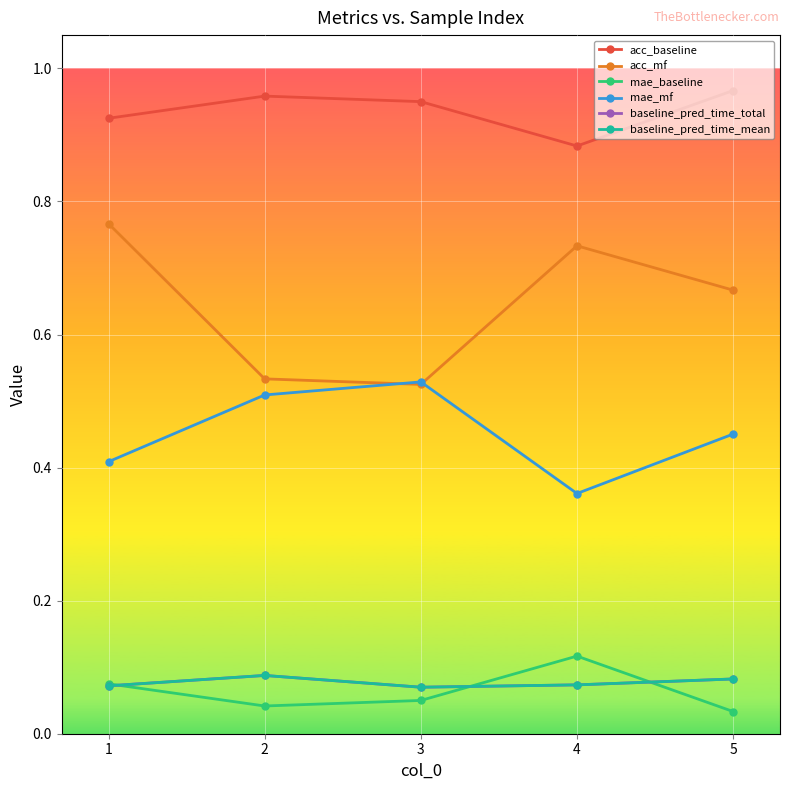

What is the sum of all acc_mf values?

3.2